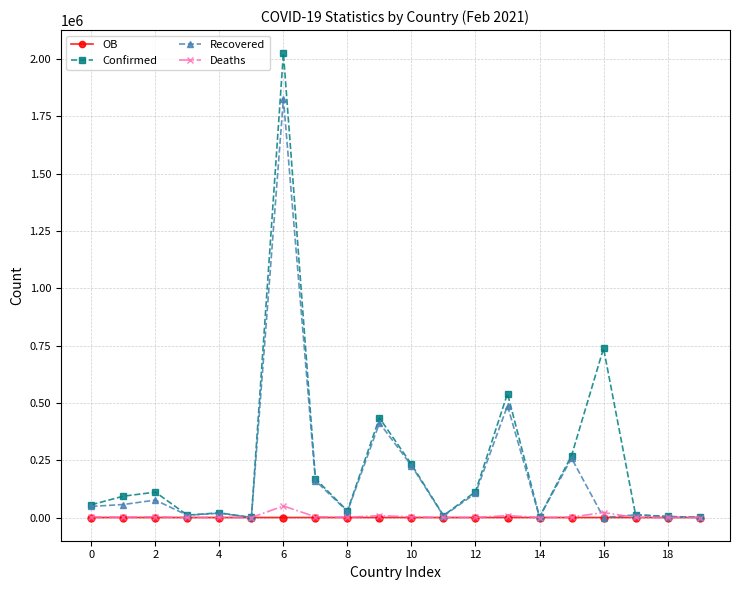

How many data points does each series have?

20